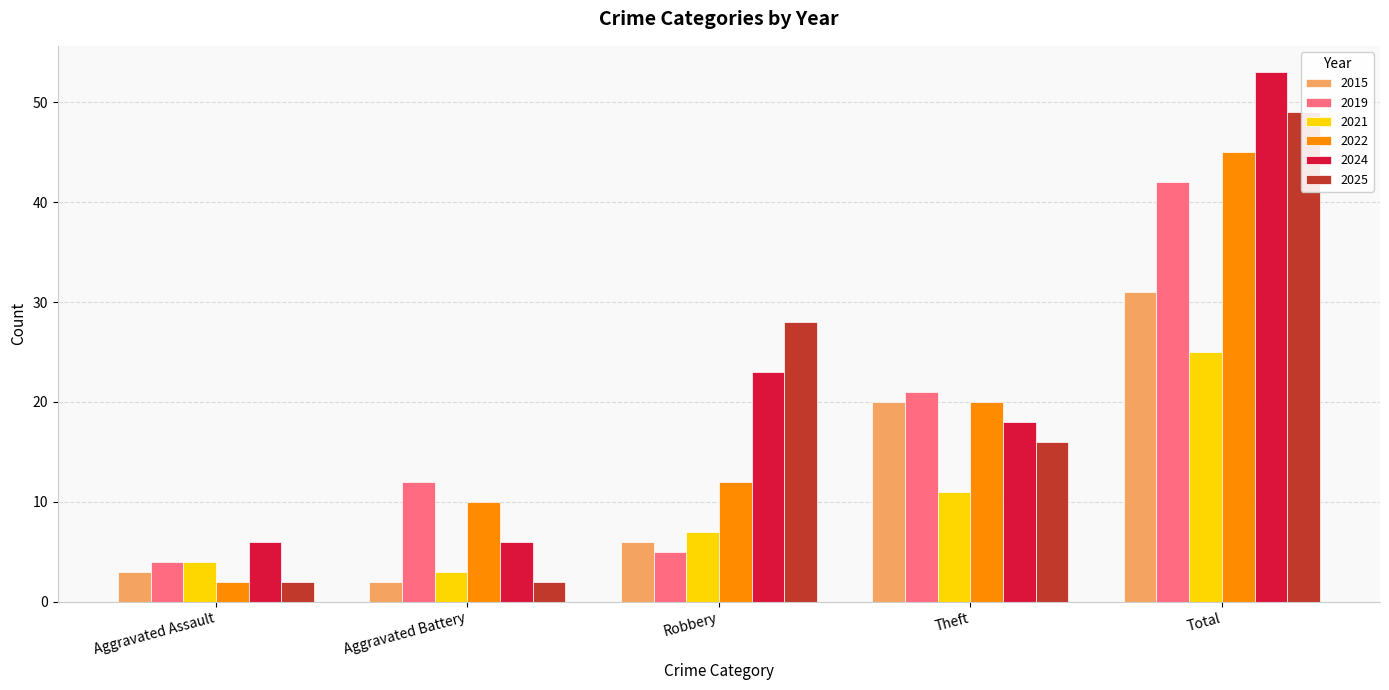

List the labels in order of 2015 value, smallest first.

Aggravated Battery, Aggravated Assault, Robbery, Theft, Total